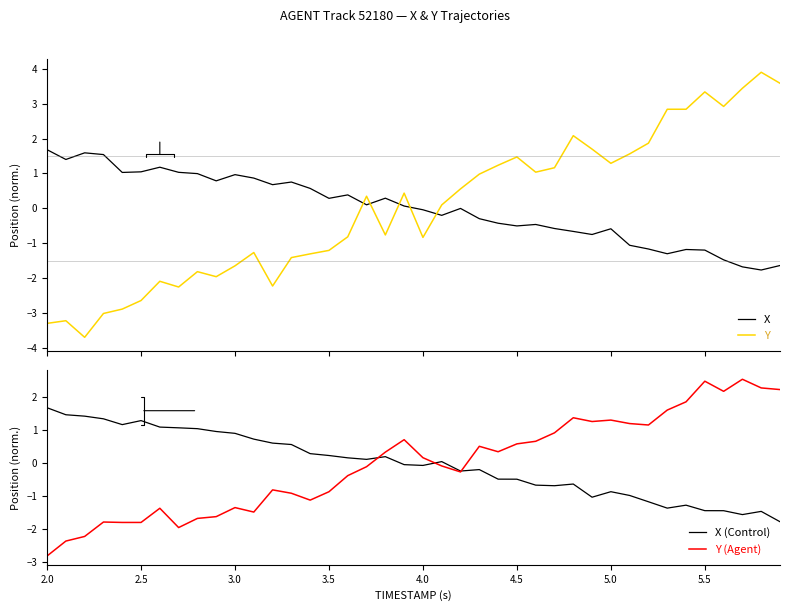

Which category has the highest value in the X (Control) series?

2.0